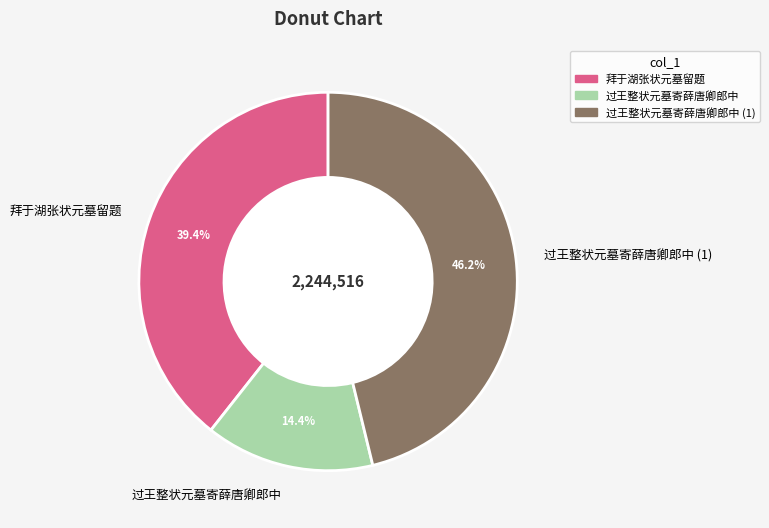

The 拜于湖张状元墓留题 slice represents 39% of the pie. True or false?

True